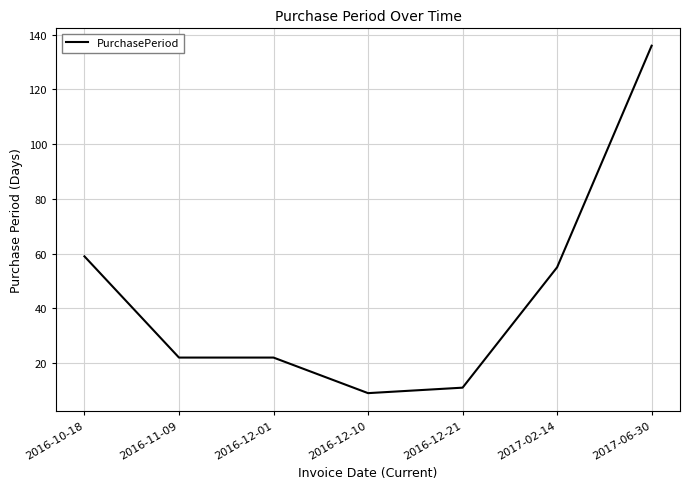

At which label is the value closest to 72?

2016-10-18